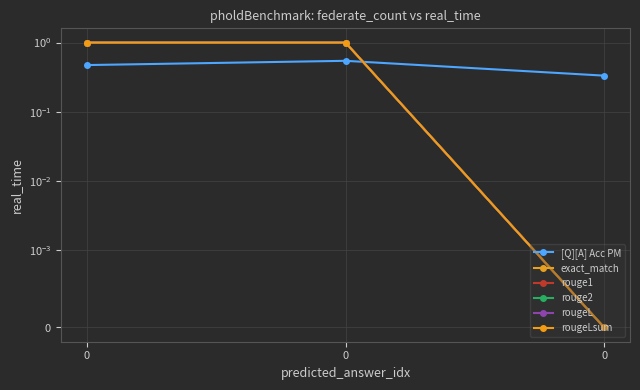

What is the maximum value for rougeL?

1.0